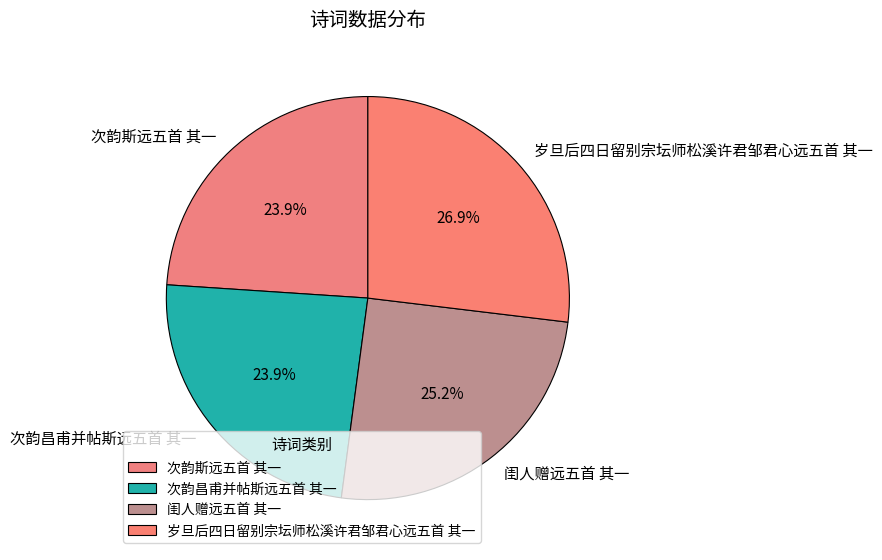

Combined, do 闺人赠远五首 其一 and 次韵斯远五首 其一 account for over 50%?

No